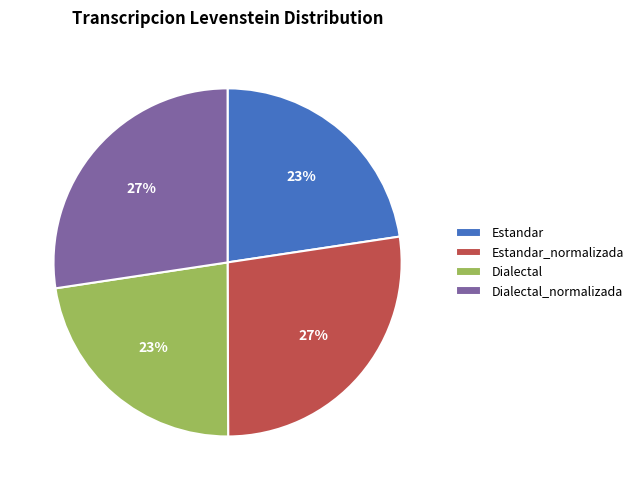

How many slices are in this pie chart?

4